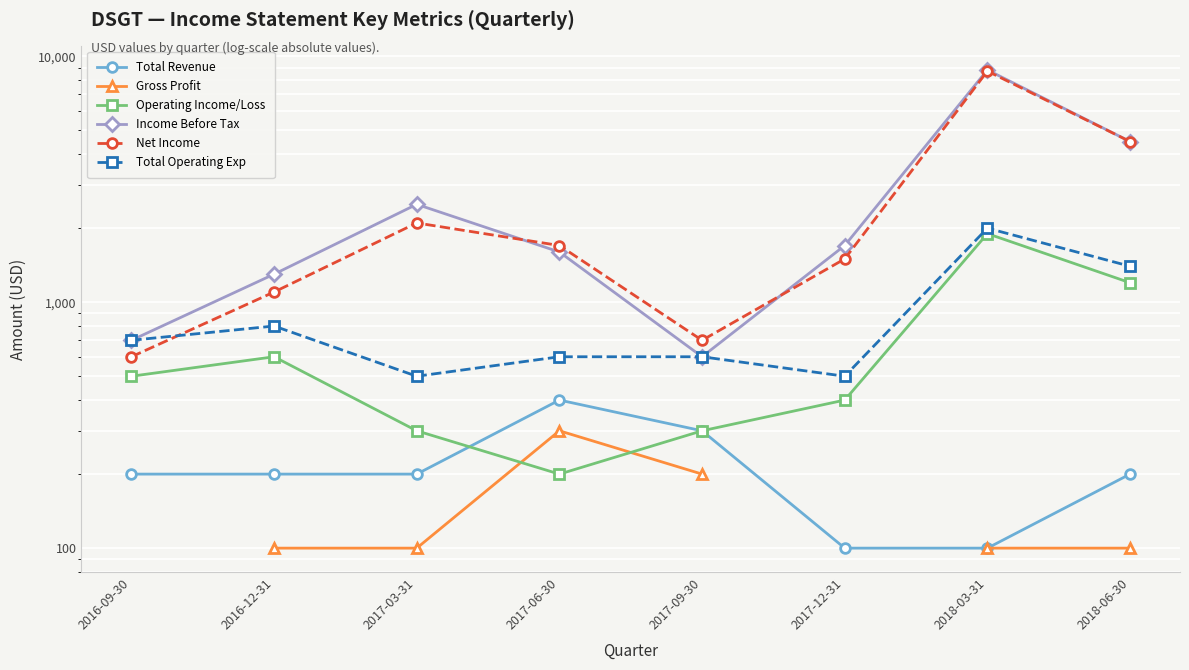

What is the label of the 3rd point from the left?

2017-03-31